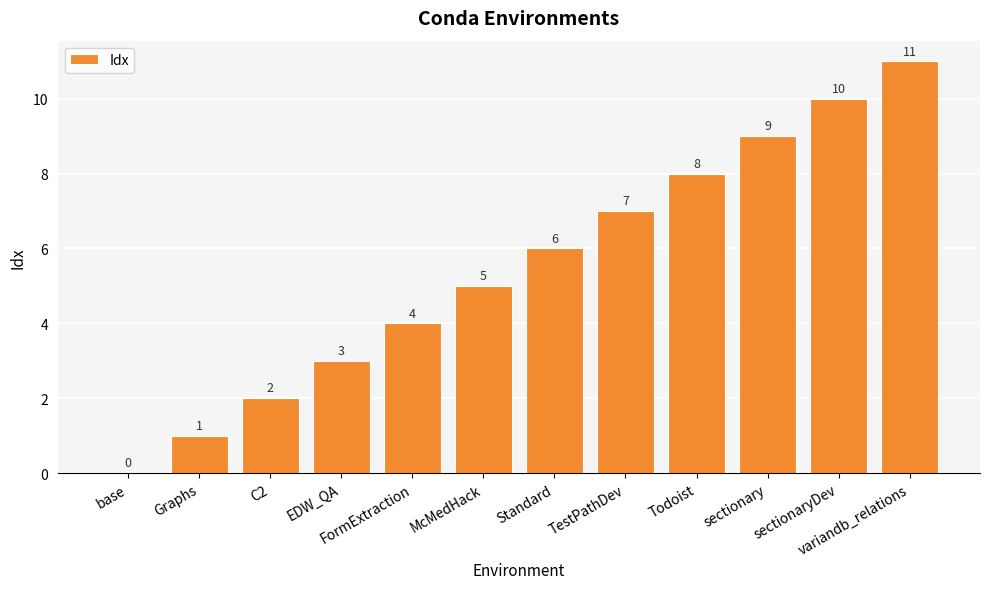

Where is the data nearest to the value 5?

McMedHack